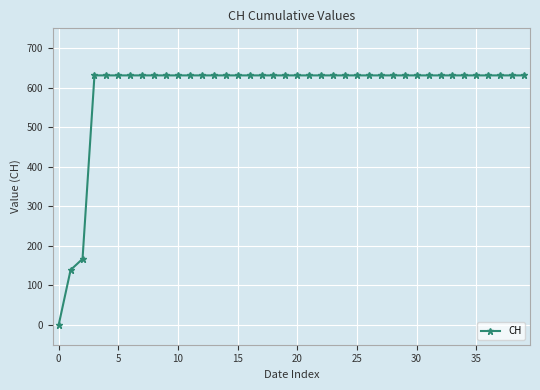

Reading left to right, list all the values displayed in this chart.

0	139	167	631	631	631	631	631	631	631	631	631	631	631	631	631	631	631	631	631	631	631	631	631	631	631	631	631	631	631	631	631	631	631	631	631	631	631	631	631